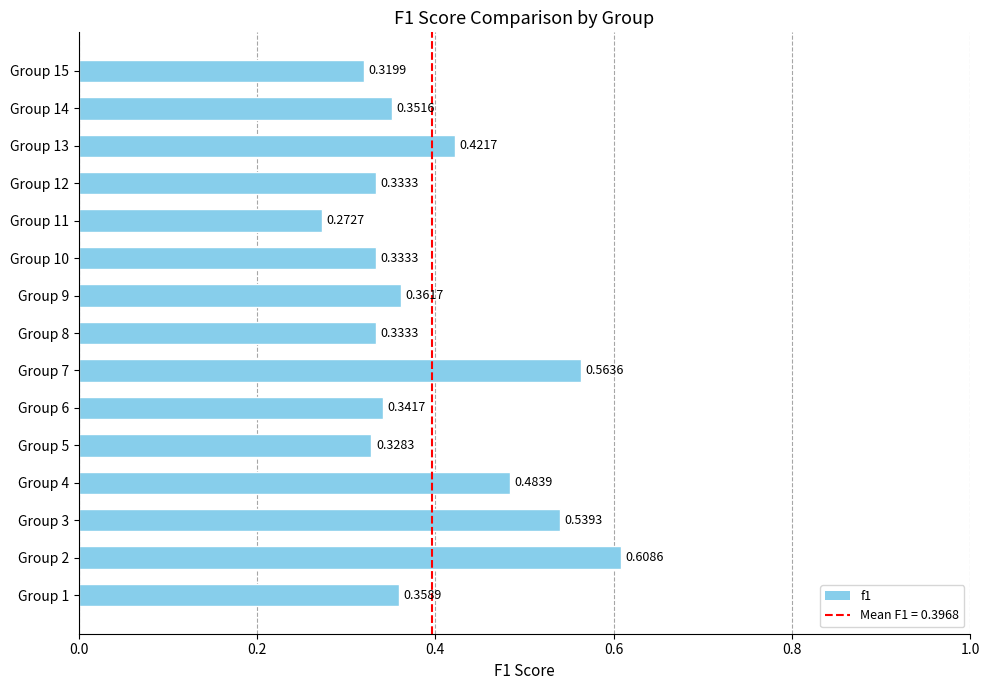

Count the values in the range 0 to 1.

15